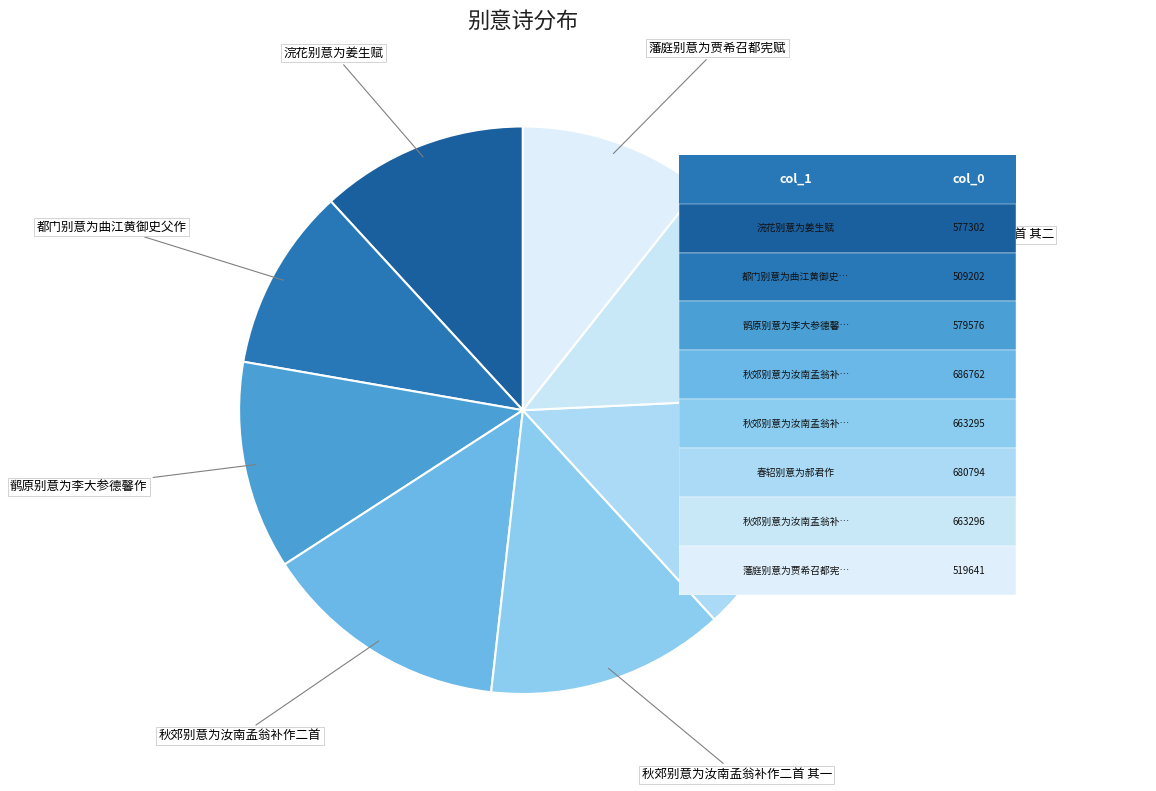

True or false: 都门别意为曲江黄御史父作 accounts for 10% of the total.

True